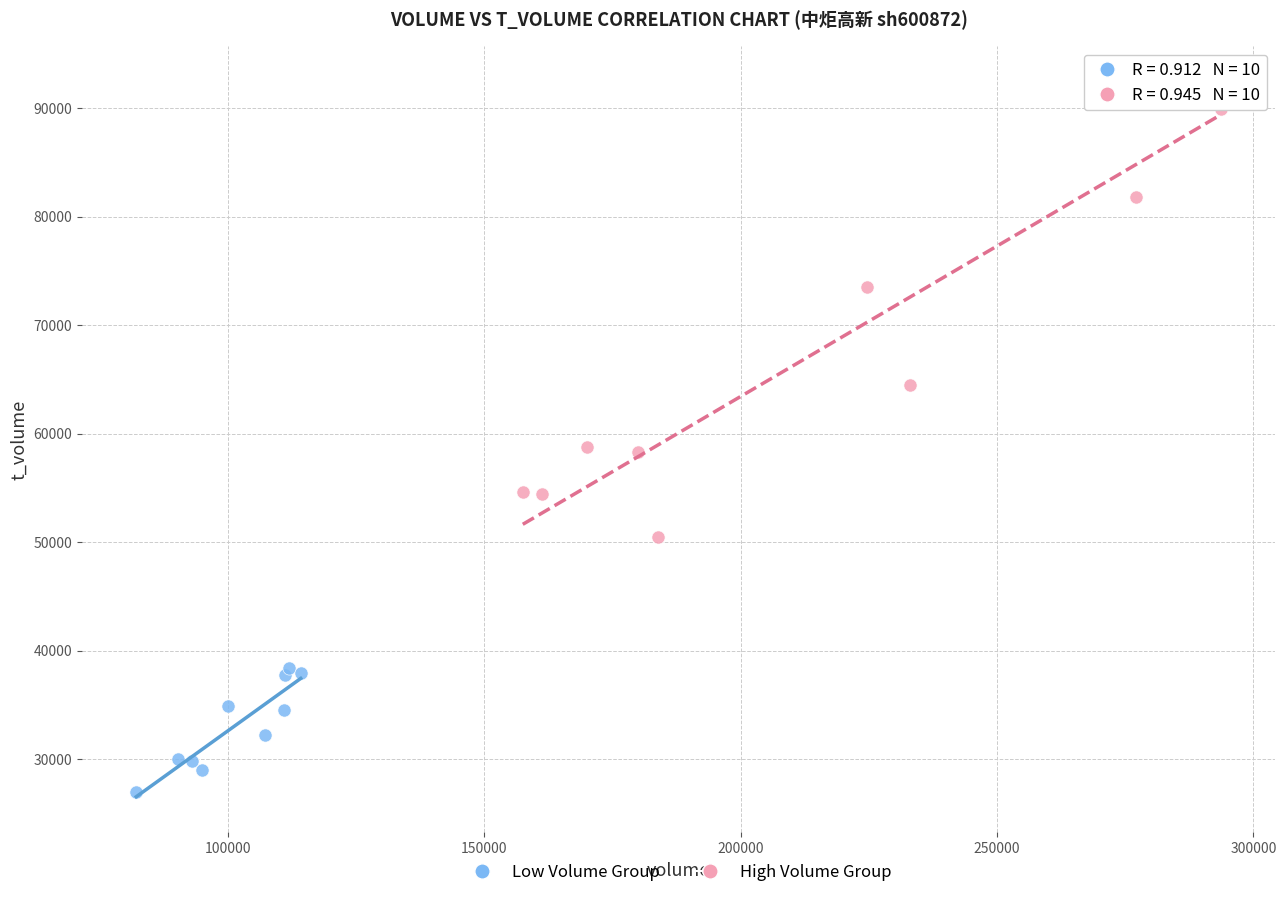

Which series reaches the minimum Y coordinate?

Low Volume Group